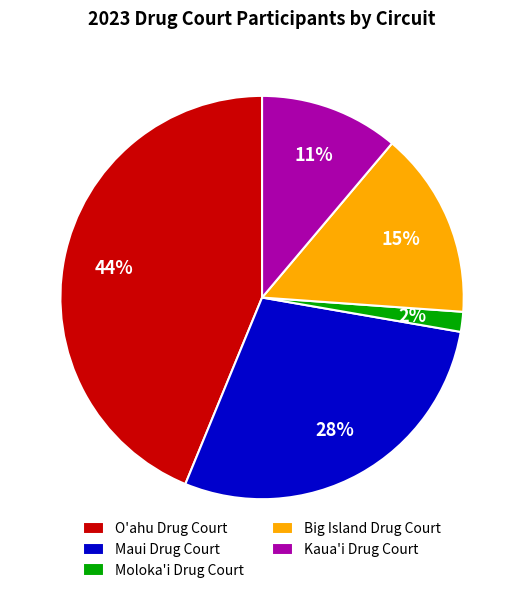

True or false: O'ahu Drug Court accounts for 53% of the total.

False